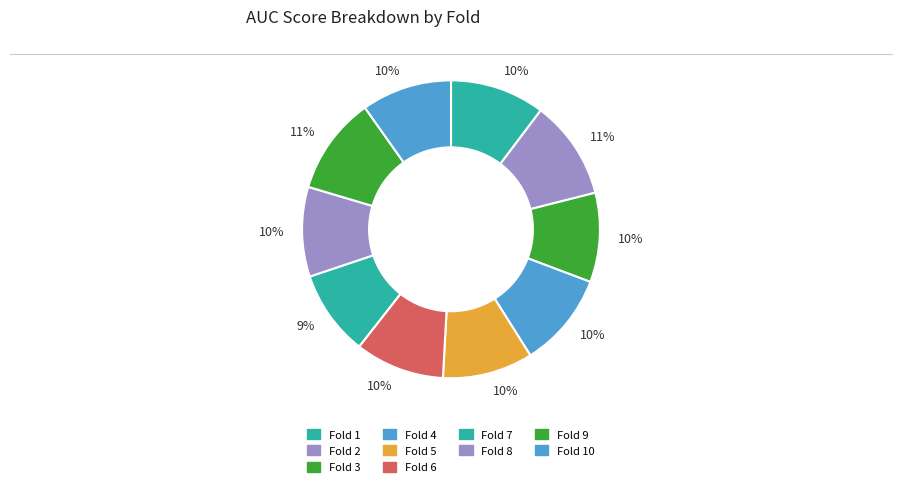

Count the number of slices in the pie.

10